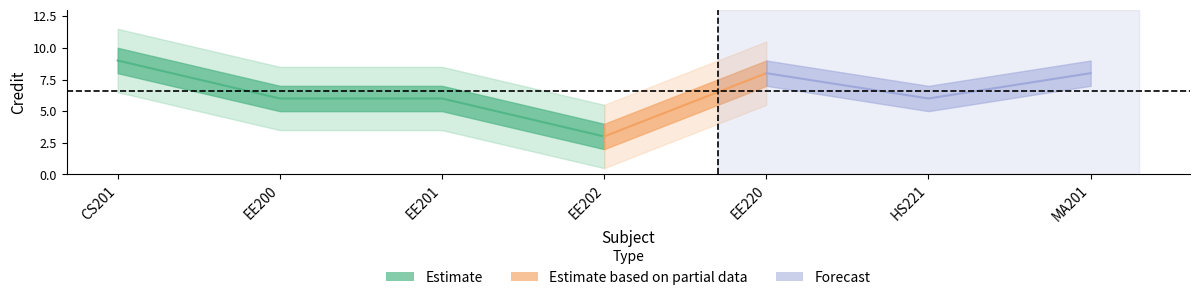

Rank the categories by value from highest to lowest.

CS201, EE220, MA201, EE200, EE201, HS221, EE202